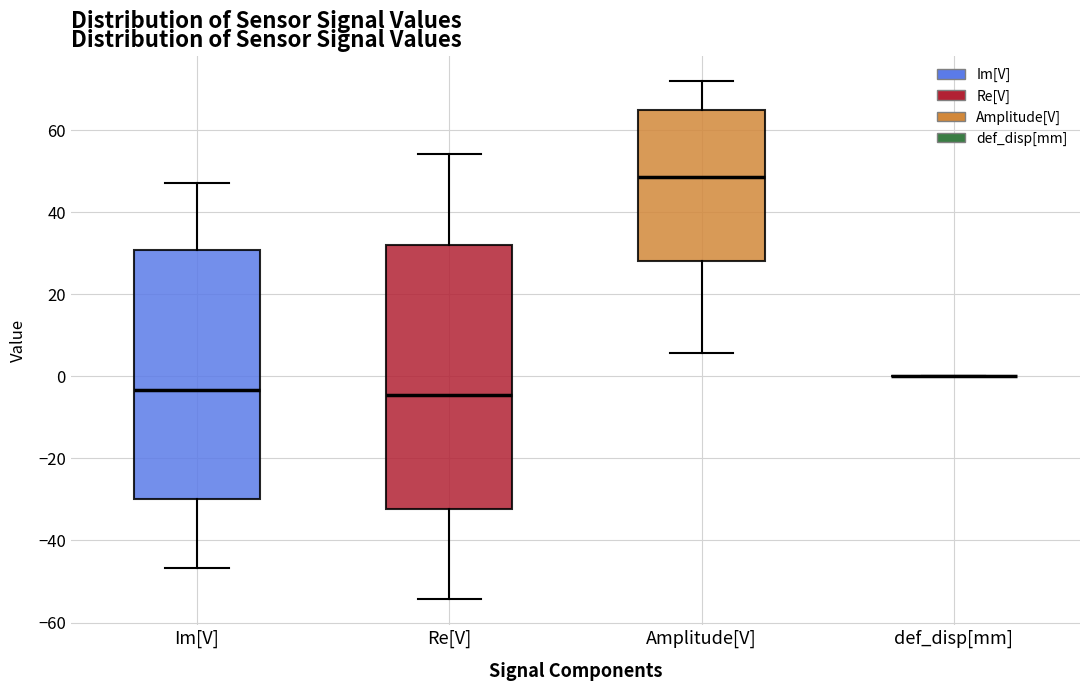

Reading left to right, transcribe this box plot: for each box, give where its median line is, the range the box spans, and where its two whiskers end, as read against the y-axis. The values are not printed on the chart, so give them approximately, as read against the axis.

Im[V]: median -4, box -30 to 30, whiskers -46 to 48
Re[V]: median -4, box -32 to 32, whiskers -54 to 54
Amplitude[V]: median 48, box 28 to 64, whiskers 6 to 72
def_disp[mm]: box collapsed to a line at 0, whiskers 0 to 0